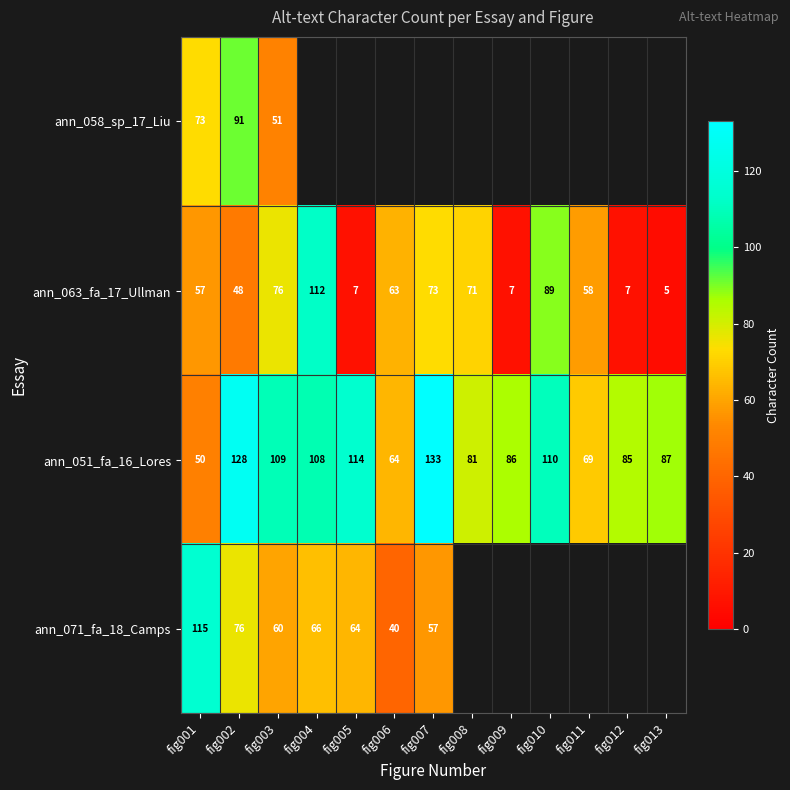

What is the difference between the second highest and second lowest values in the ann_063_fa_17_Ullman series?

82